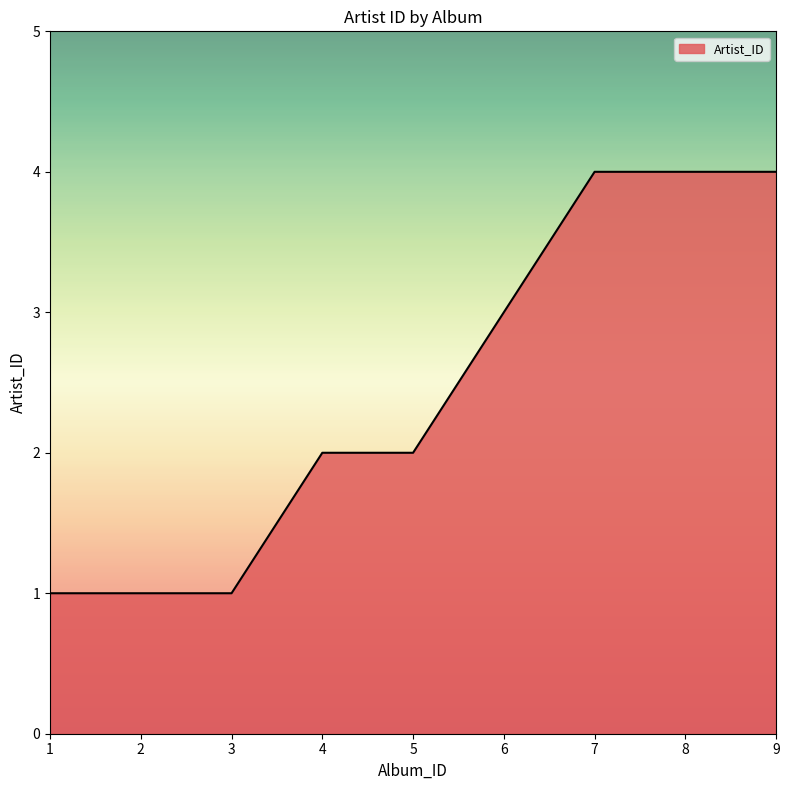

What is the greatest value displayed?

4